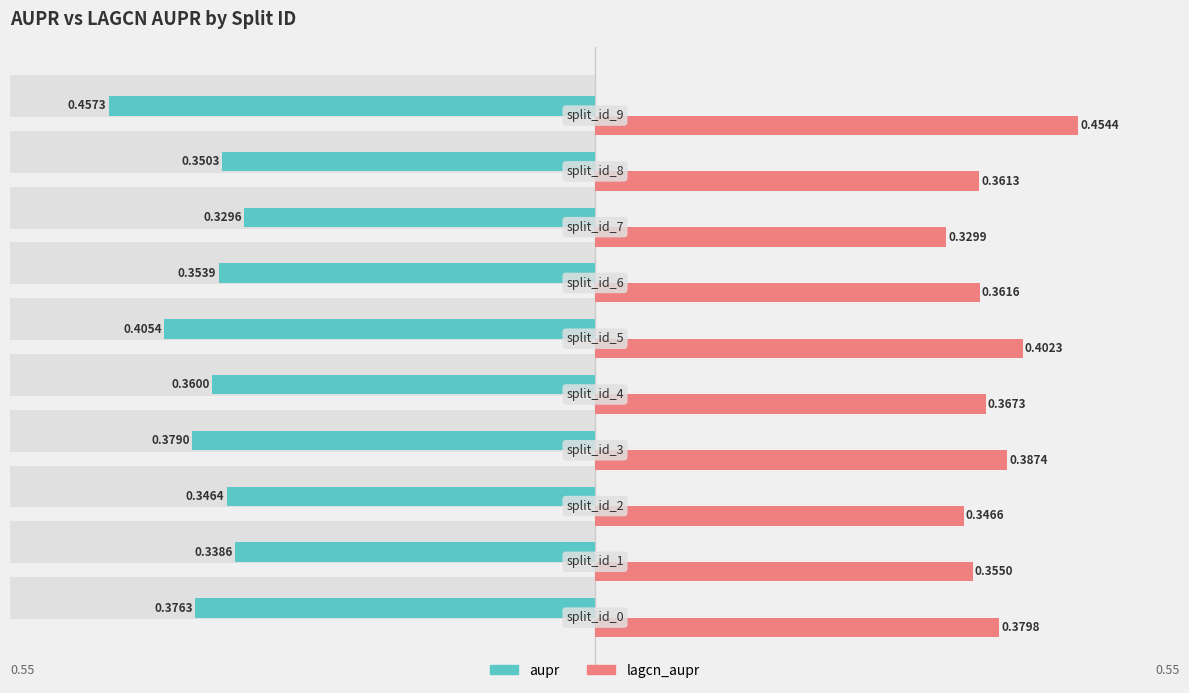

Which series has the widest spread of values?

aupr